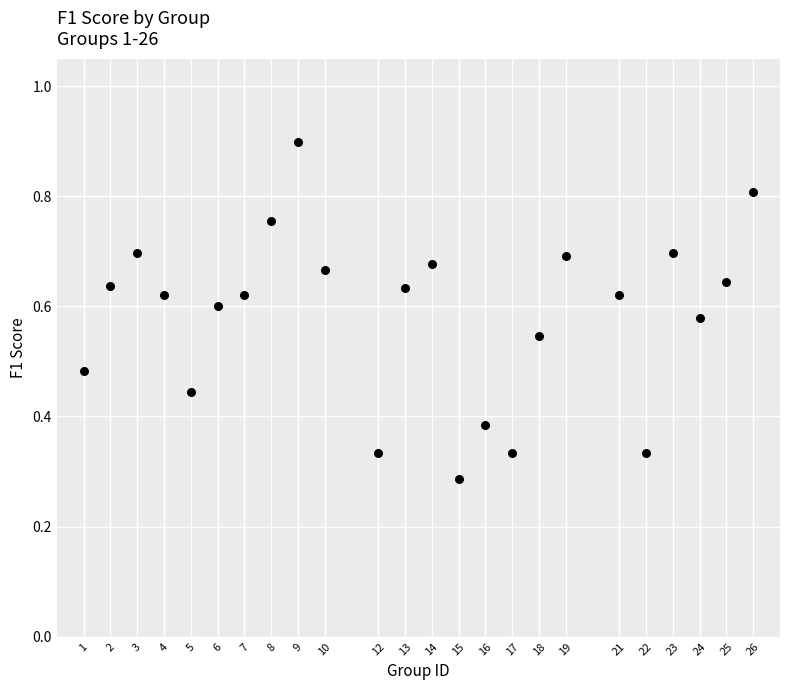

What is the range of X values (max minus min)?

25.0